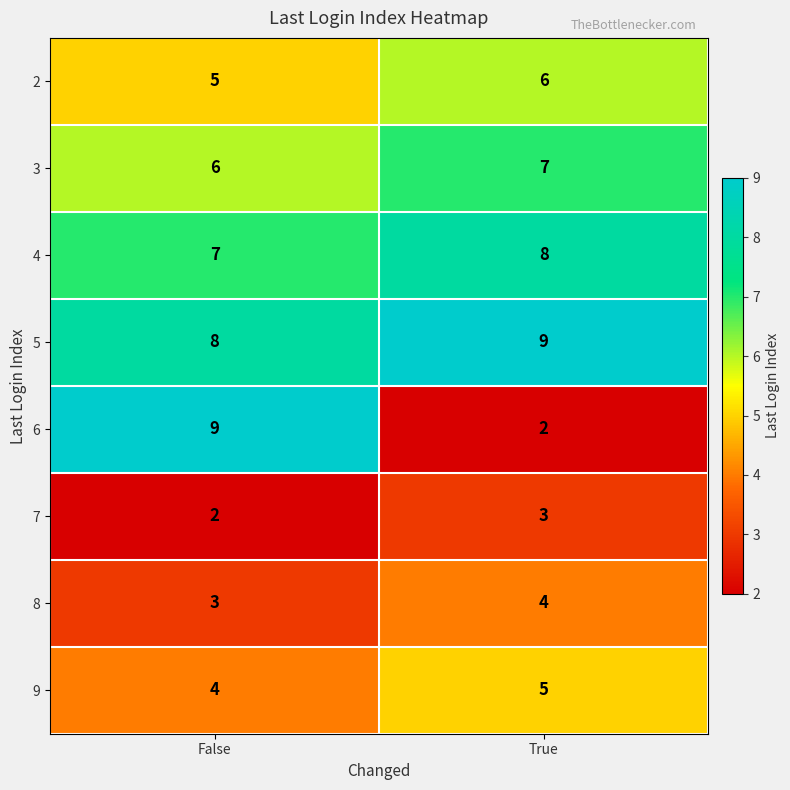

Which series has the largest range (max minus min)?

6